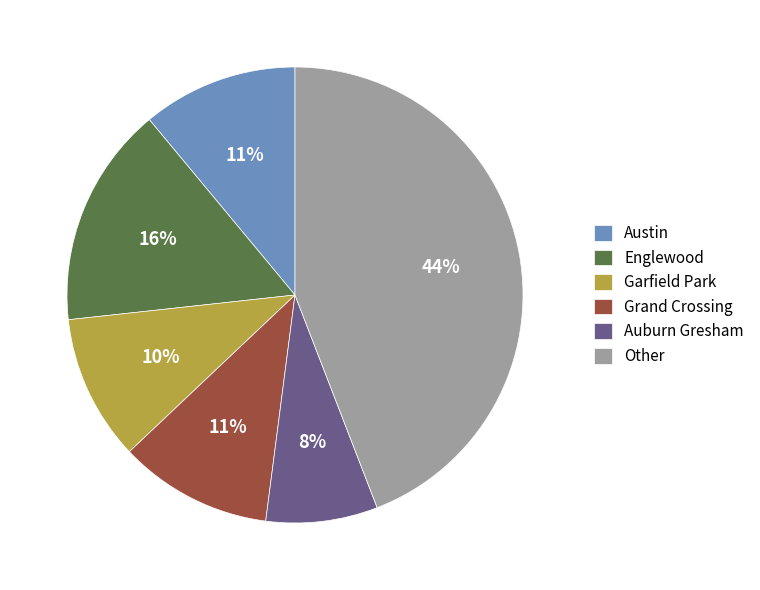

The Englewood slice represents 16% of the pie. True or false?

True